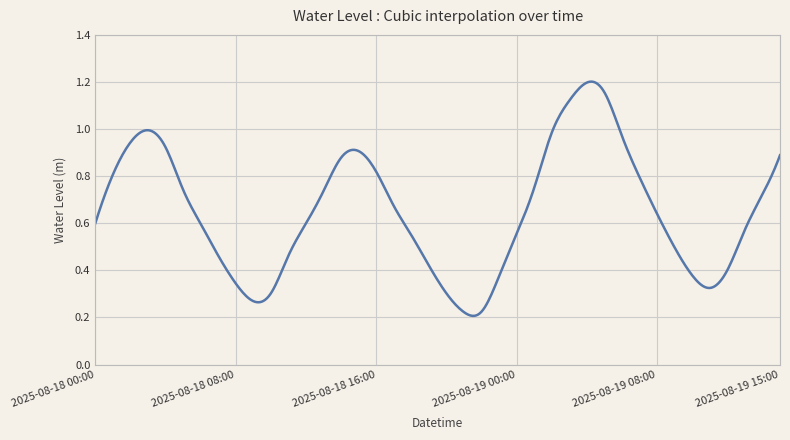

At which label is the value closest to 0?

2025-08-18 21:00